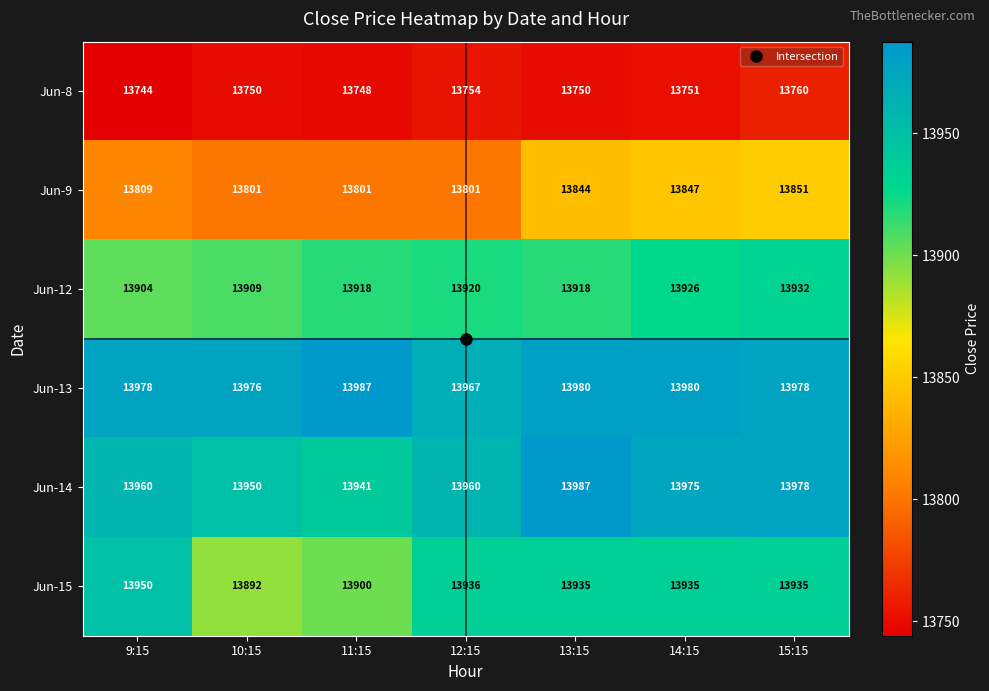

At 13:15, list the series in order from smallest to largest.

Jun-8, Jun-9, Jun-12, Jun-15, Jun-13, Jun-14